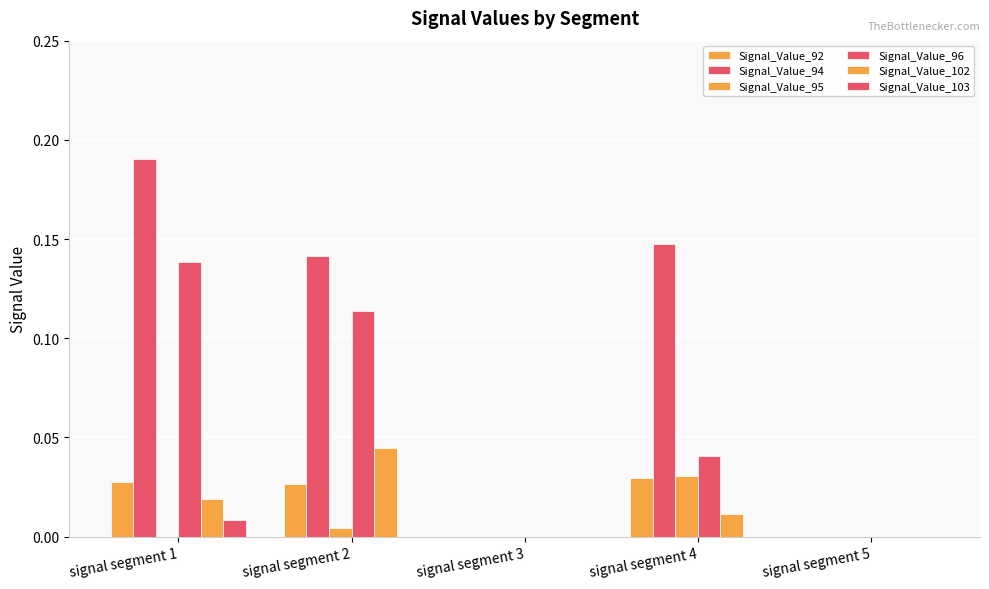

How many groups of bars are there?

5